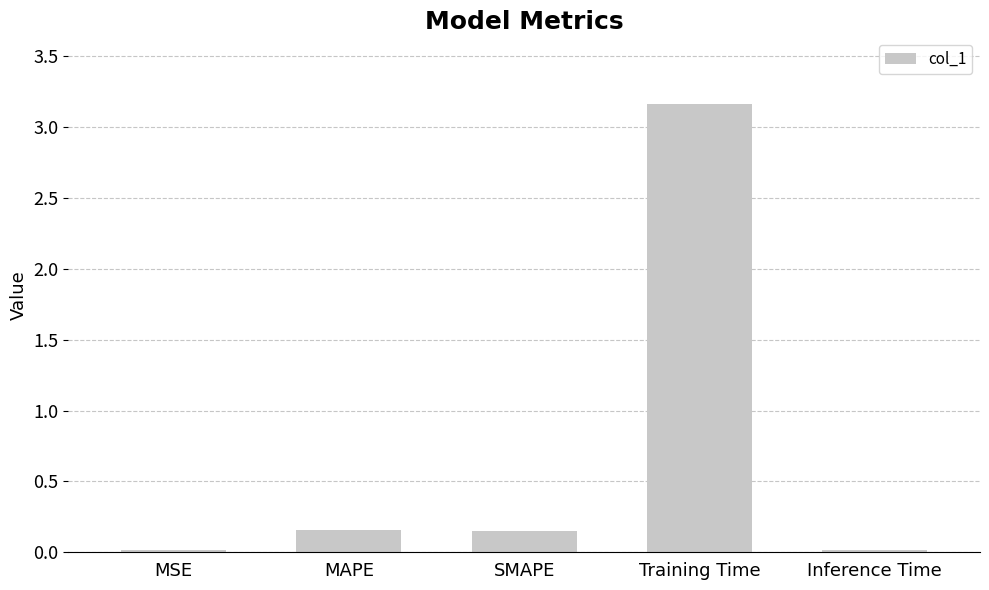

What position from the right is MAPE?

4